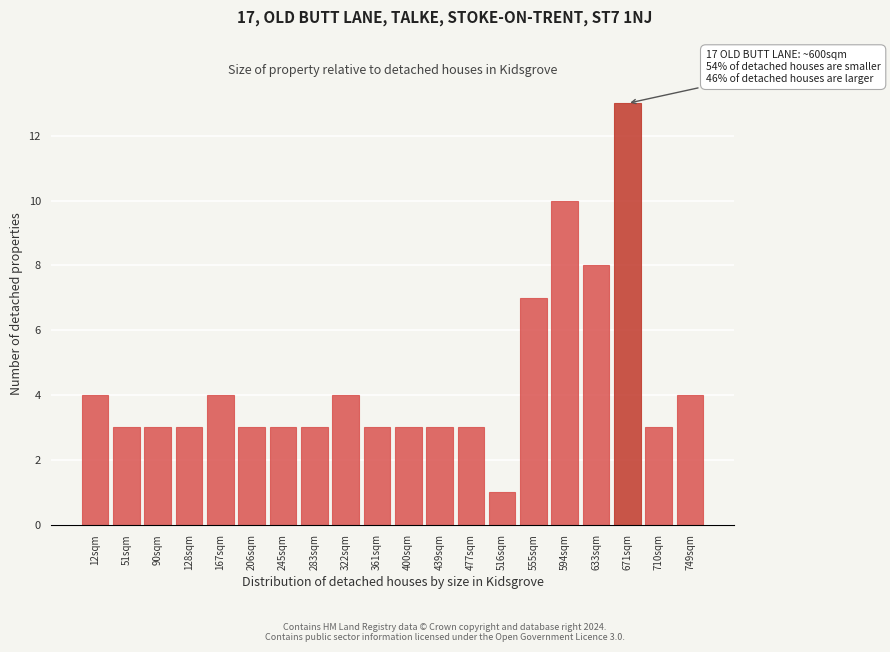

Reading right to left, list all the values displayed in this chart.

749sqm=4	710sqm=3	671sqm=13	633sqm=8	594sqm=10	555sqm=7	516sqm=1	477sqm=3	439sqm=3	400sqm=3	361sqm=3	322sqm=4	283sqm=3	245sqm=3	206sqm=3	167sqm=4	128sqm=3	90sqm=3	51sqm=3	12sqm=4